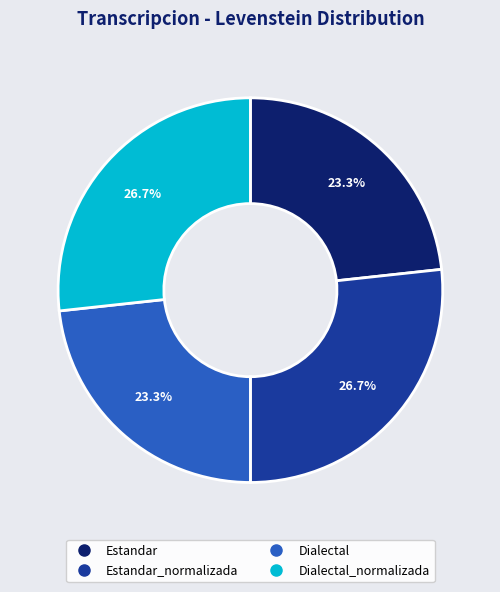

Is there any slice that represents more than half of the pie?

No